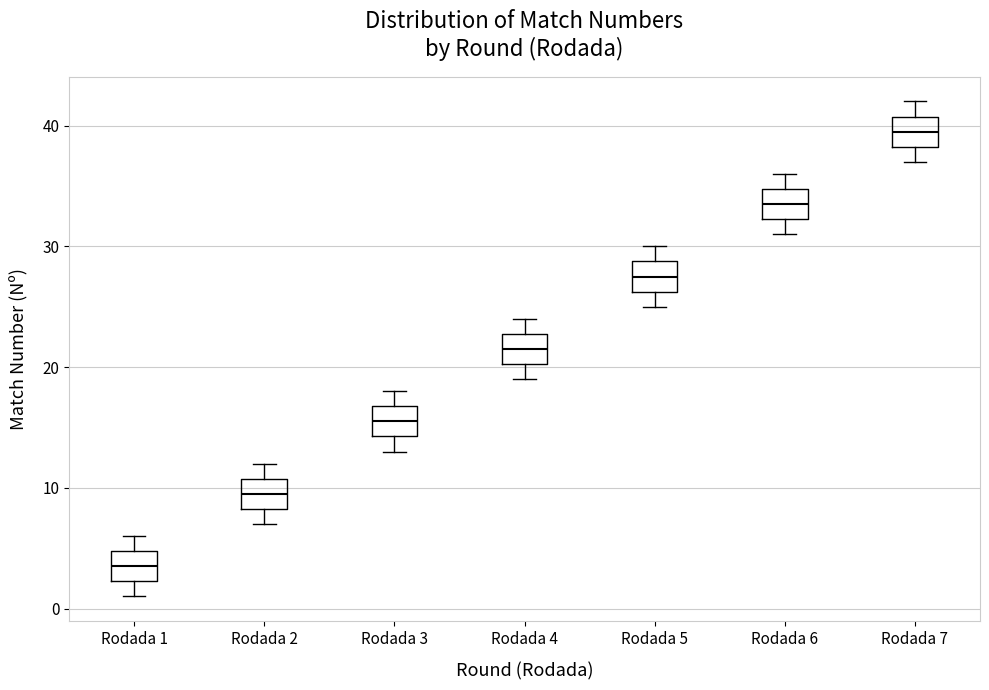

Where does the median line of the box for Rodada 7 sit on the y-axis? The values are not printed on the chart, so give them approximately, as read against the axis.

40